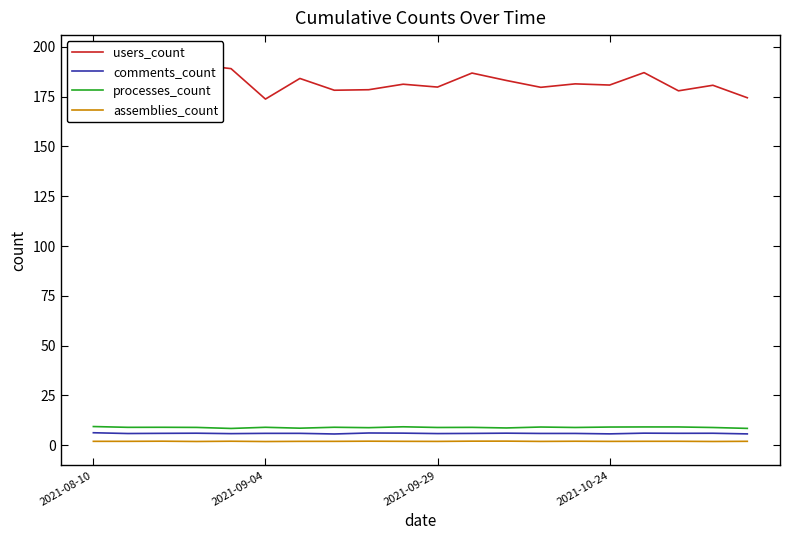

Which series has the largest total across all categories?

users_count